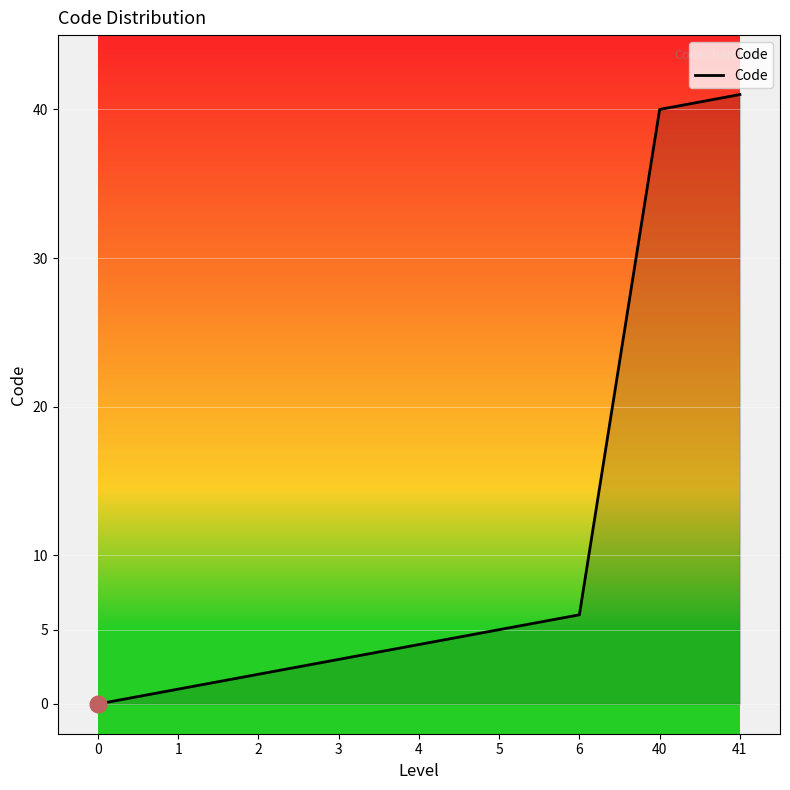

What is the approximate value at 5, to the nearest 5?

5